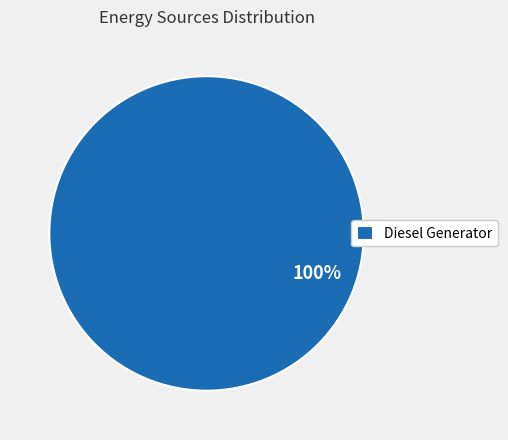

Which category accounts for the majority?

Diesel Generator